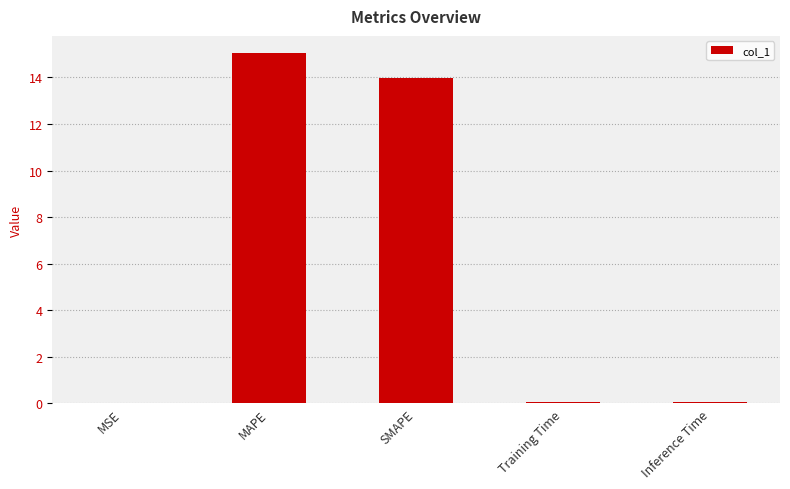

What is the sum of all values?

29.2